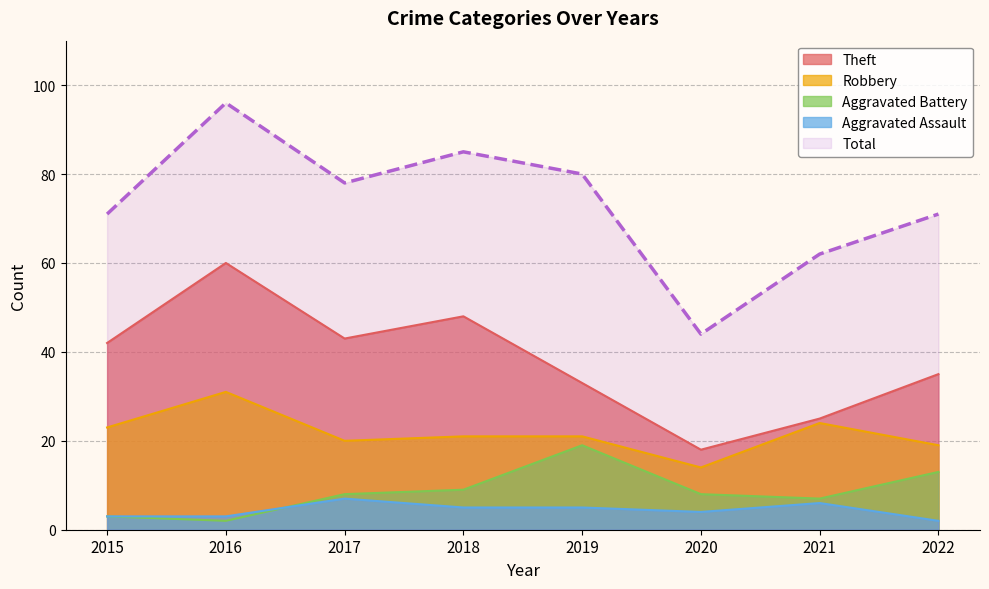

Reading left to right, what are all the values shown in this chart?

Theft: 42	60	43	48	33	18	25	35
Robbery: 23	31	20	21	21	14	24	19
Aggravated Battery: 3	2	8	9	19	8	7	13
Aggravated Assault: 3	3	7	5	5	4	6	2
Total: 71	96	78	85	80	44	62	71